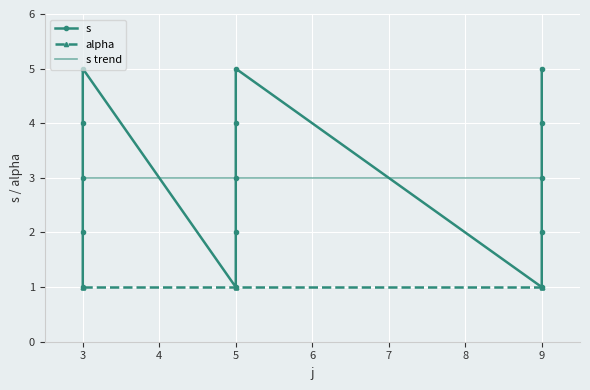

Which has a higher value, 5 or 3?

3